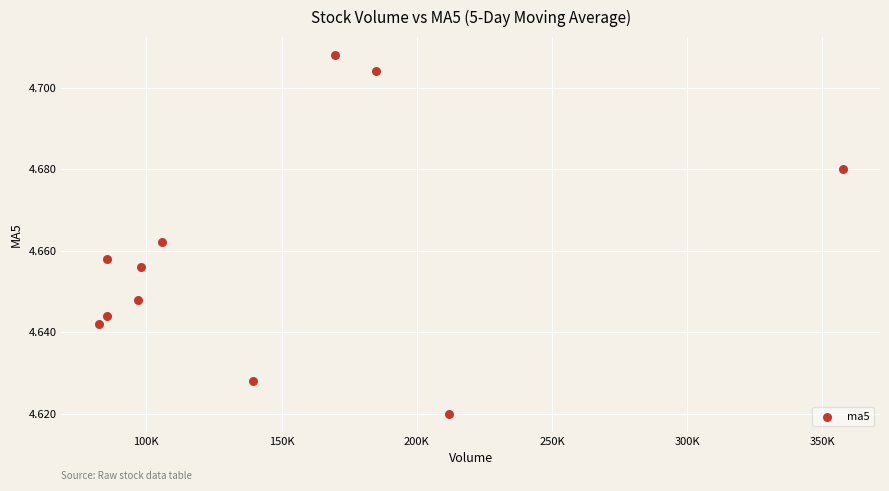

What is the range of X values (max minus min)?

275244.4